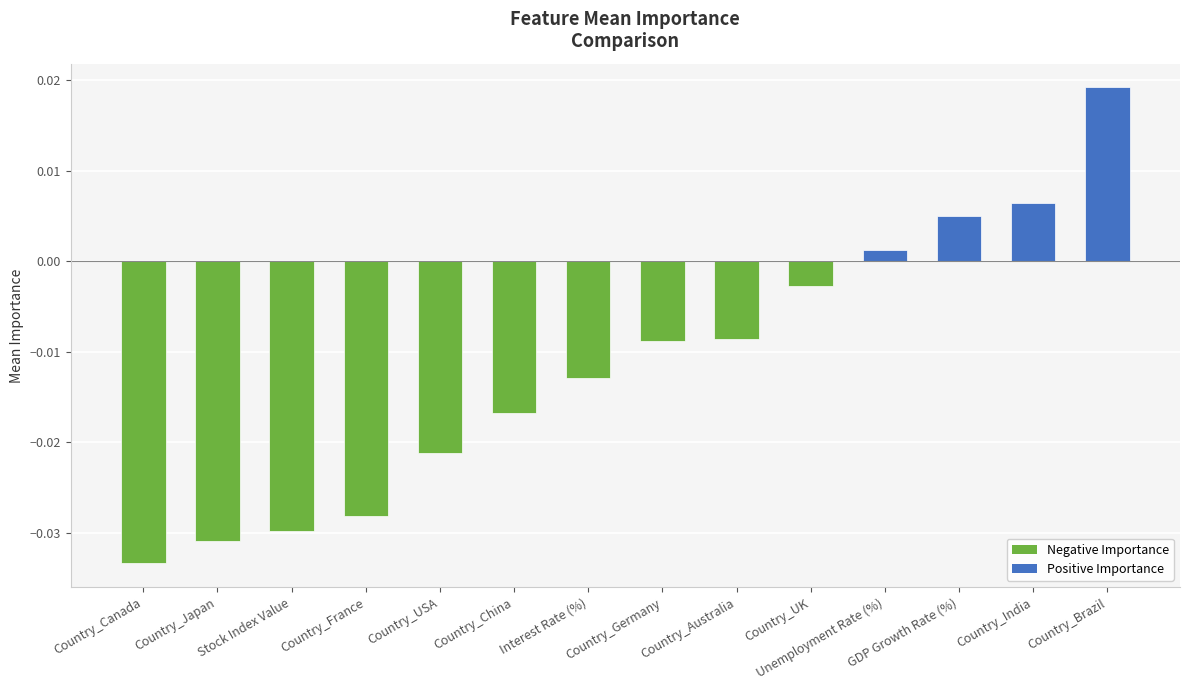

Where is the data nearest to the value 0?

Unemployment Rate (%)